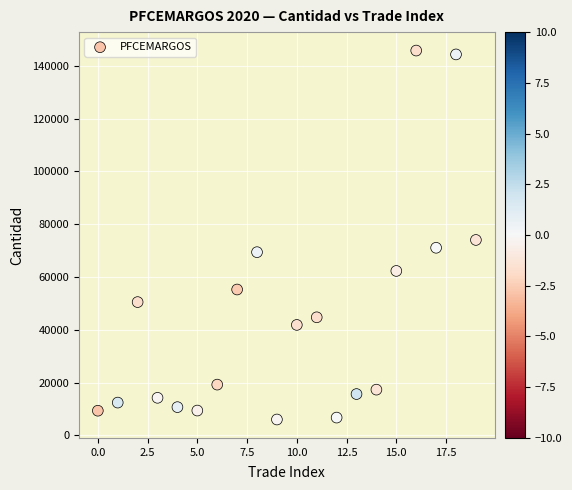

What is the range of Y values (max minus min)?

139729